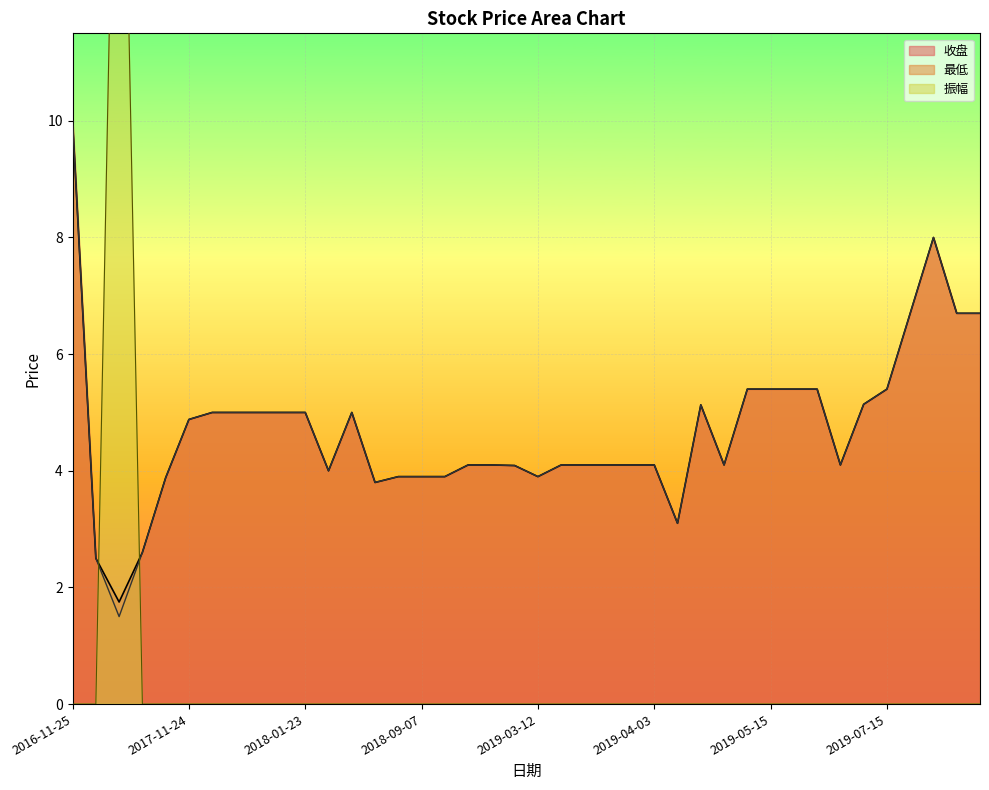

At which label does 最低 reach its peak?

2016-11-25